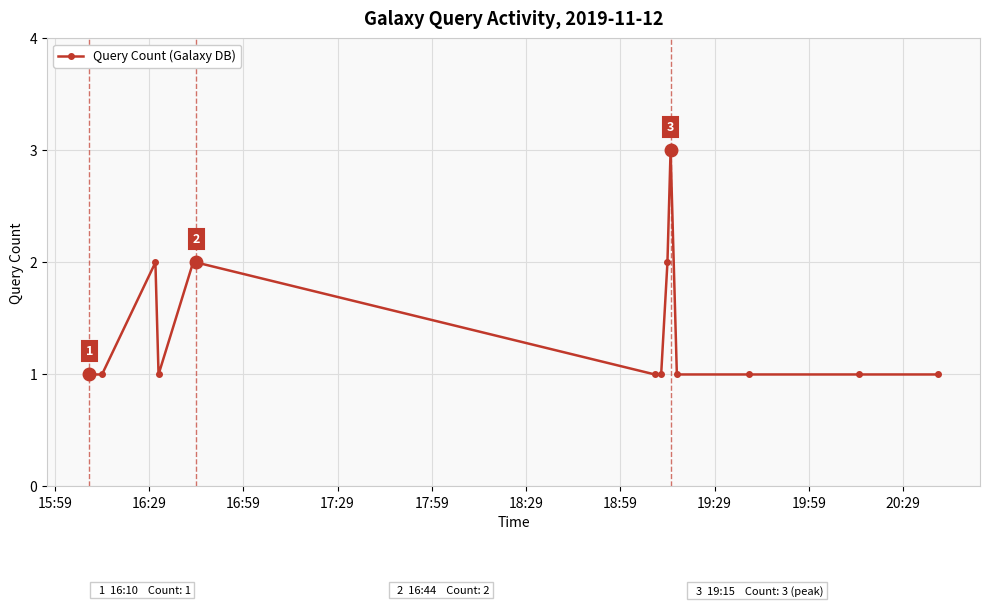

What is the value of the 9th point from the left?

2